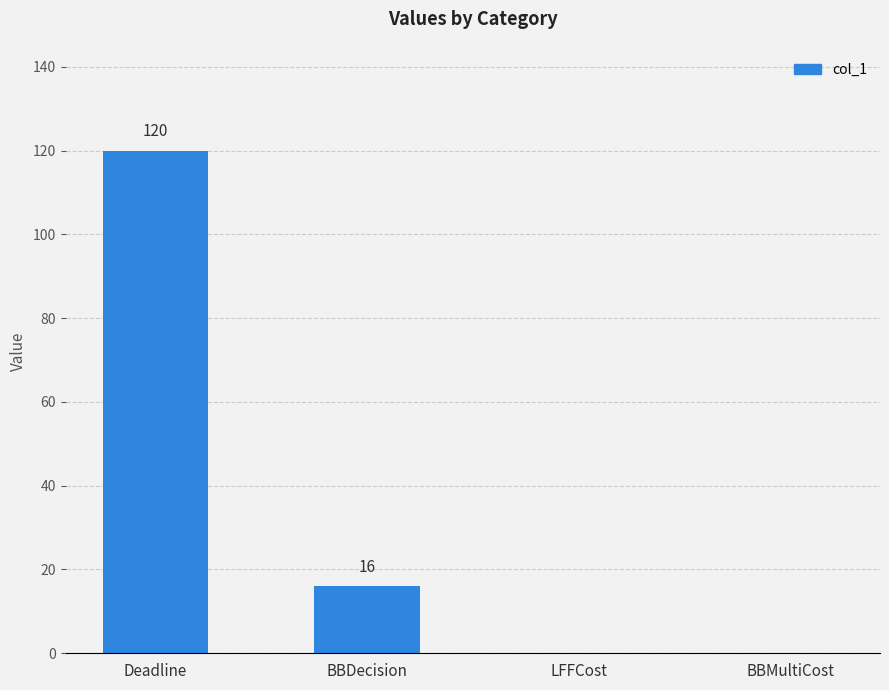

What is the average value?

34